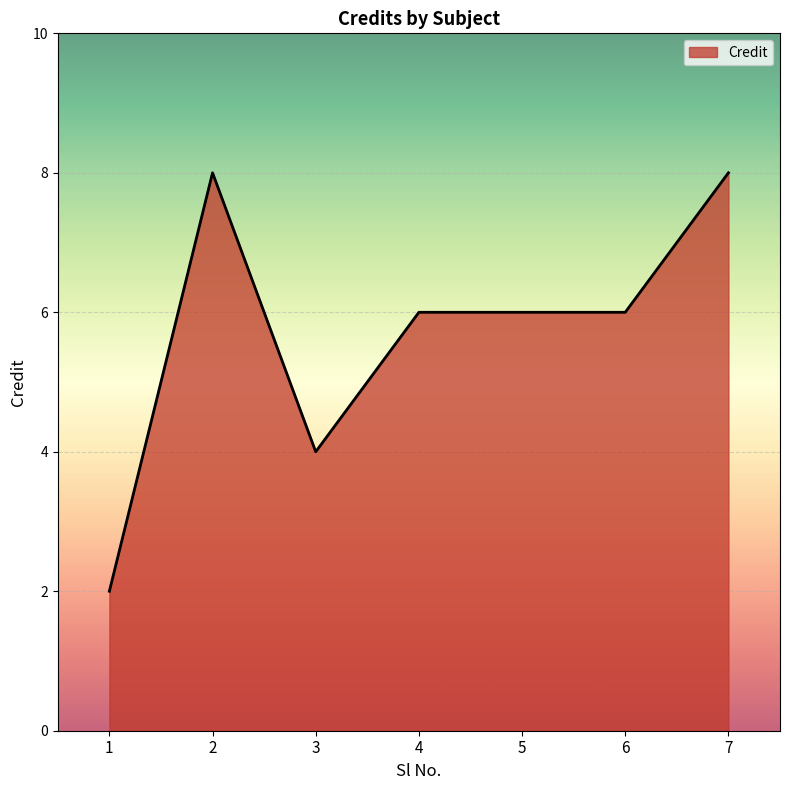

Approximately how many times larger is the value at 5 compared to 1?

3.0